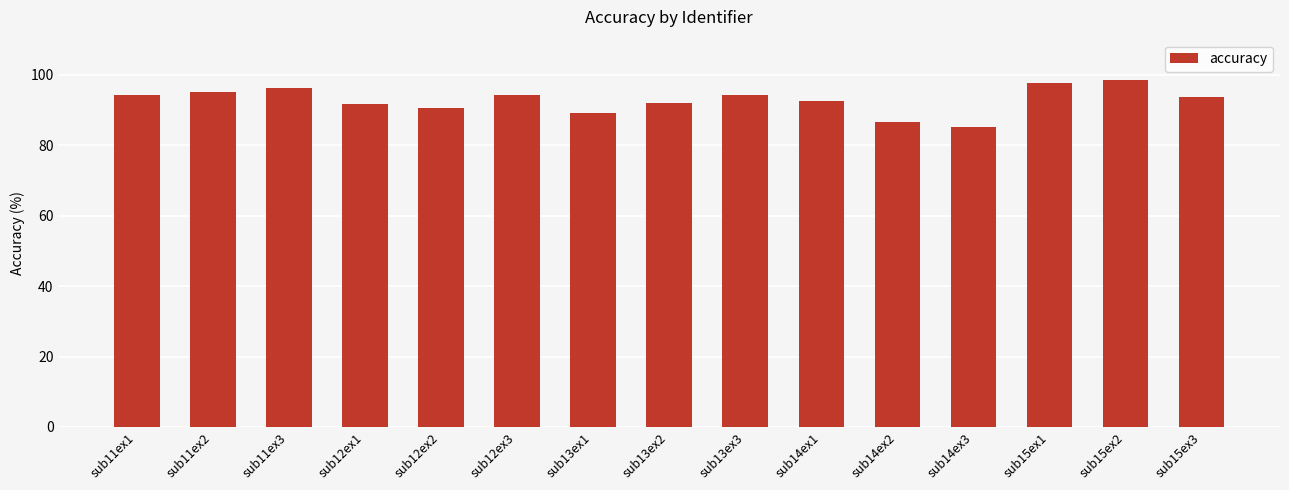

What is the greatest value displayed?

98.5